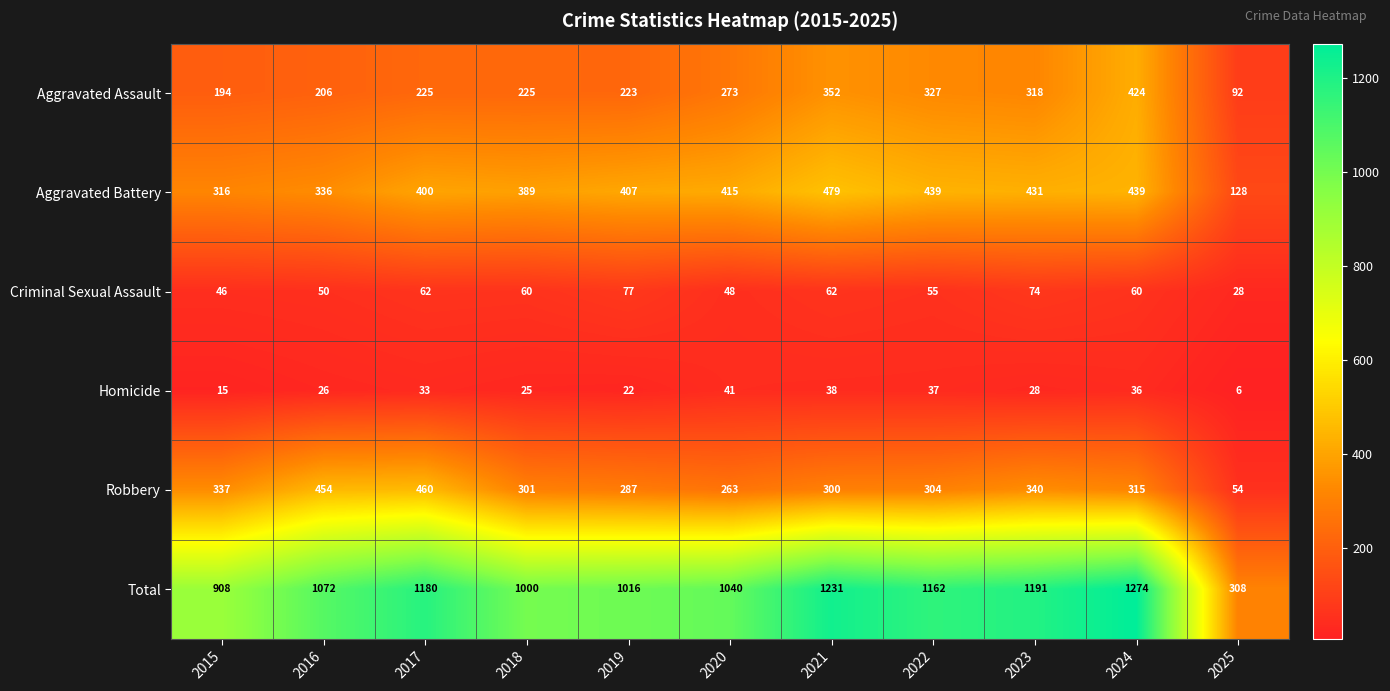

What is the smallest value displayed?

6